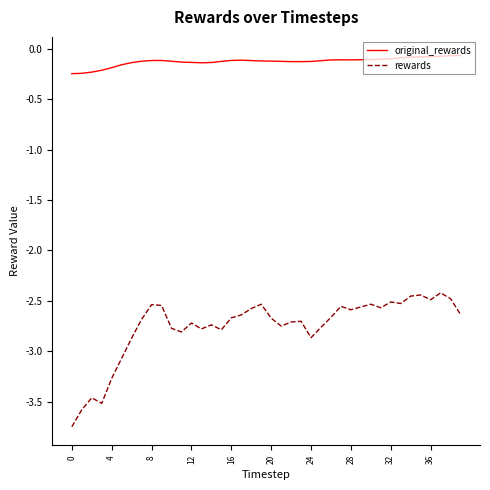

Rank the series by their maximum value, from highest to lowest.

original_rewards, rewards